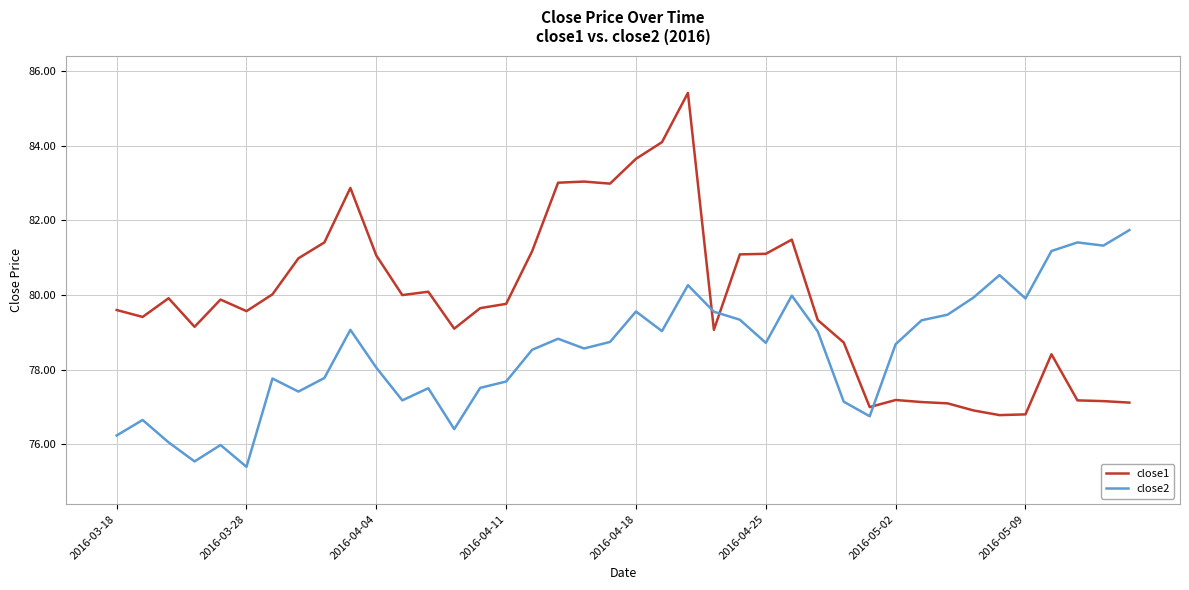

True or false: close1 has more than 1 points higher than both neighbors.

True